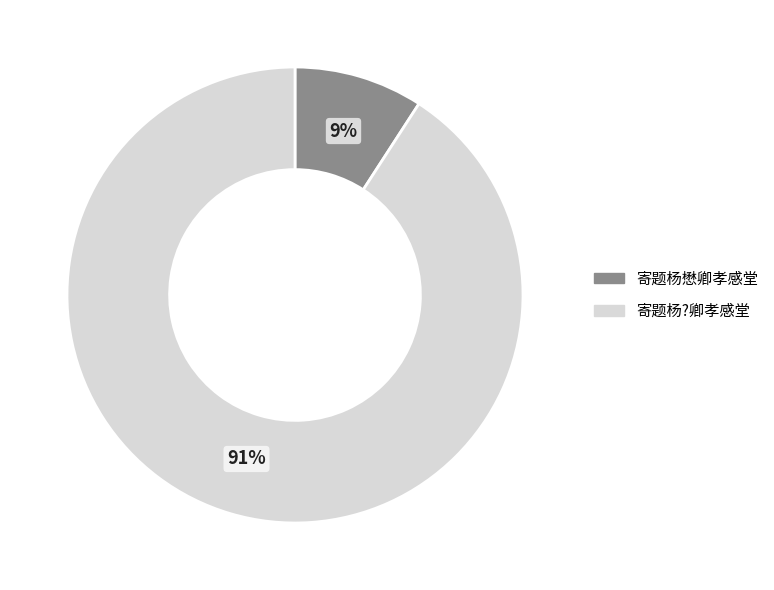

To the nearest percent, what percentage of the pie is 寄题杨懋卿孝感堂?

9%